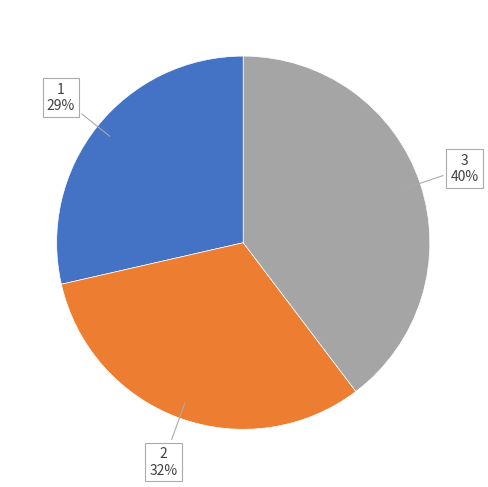

To the nearest percent, what is the combined percentage of 3 and 1?

68%